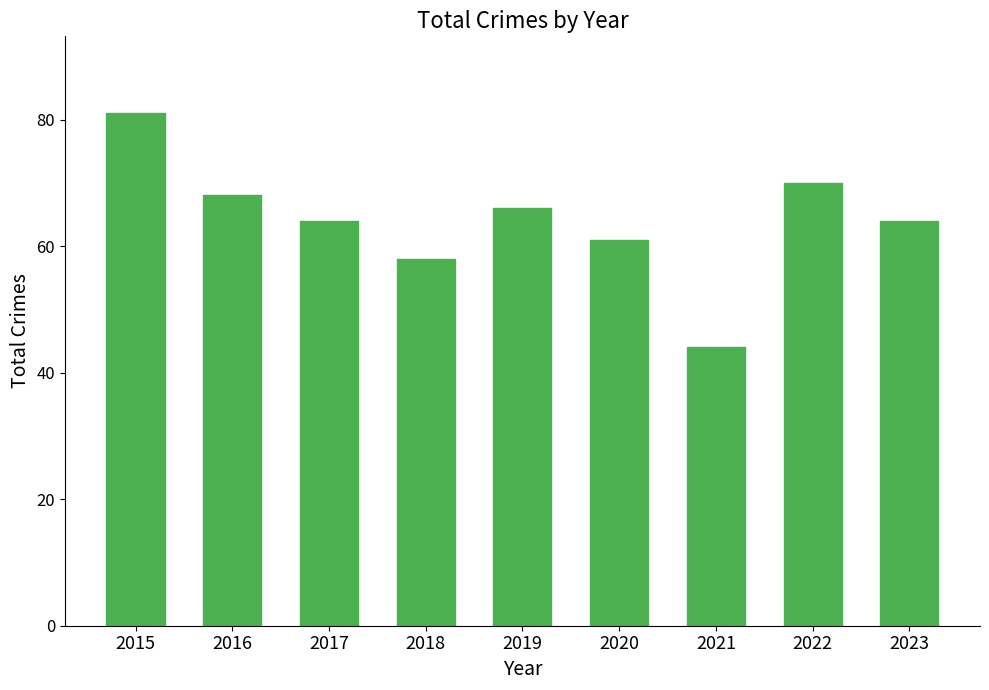

Reading right to left, list all the values displayed in this chart.

64	70	44	61	66	58	64	68	81